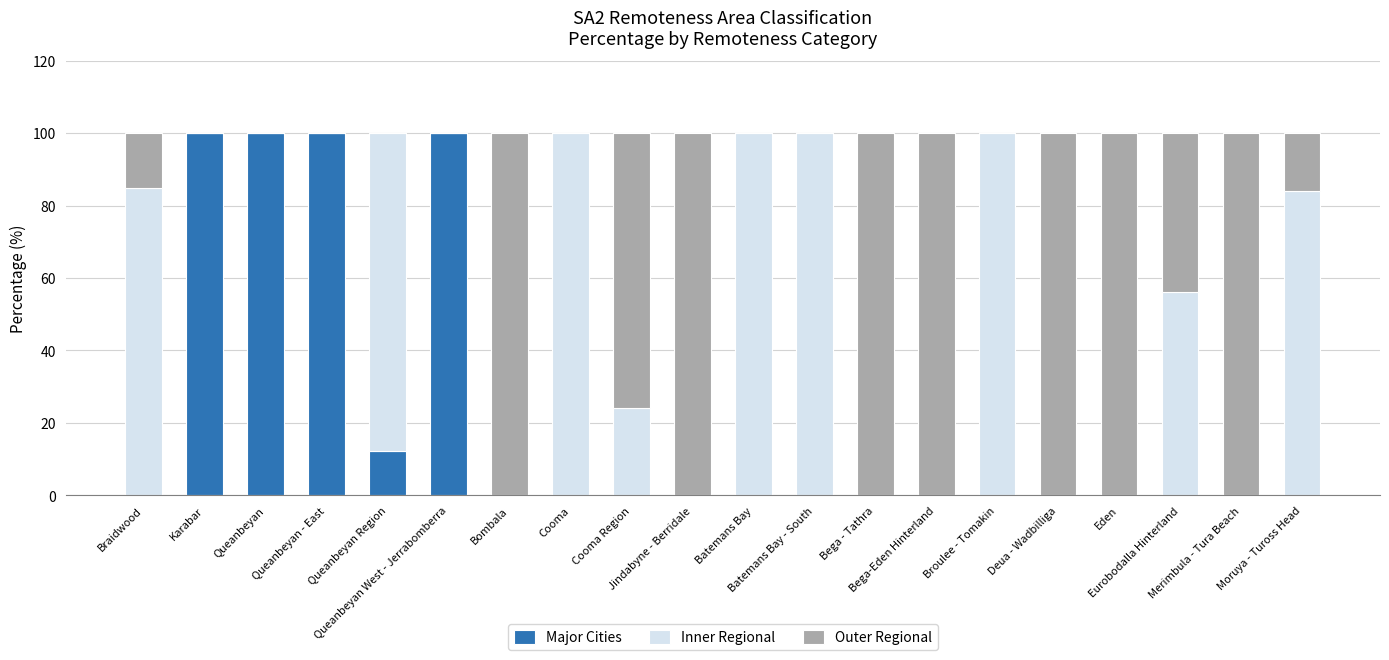

Between Eden and Queanbeyan West - Jerrabomberra, which is larger?

Queanbeyan West - Jerrabomberra